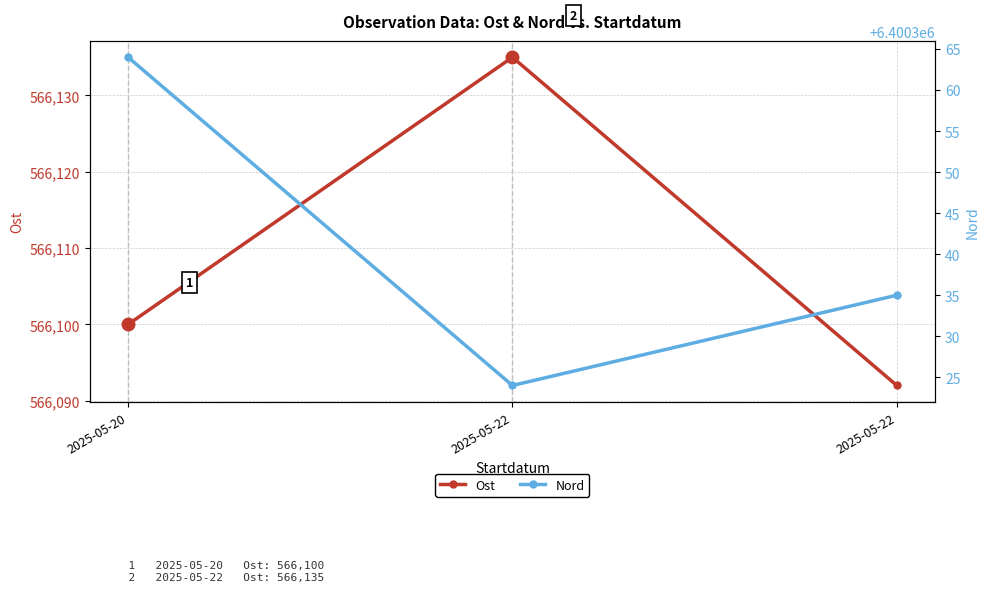

Which label corresponds to the largest value in the chart?

2025-05-20